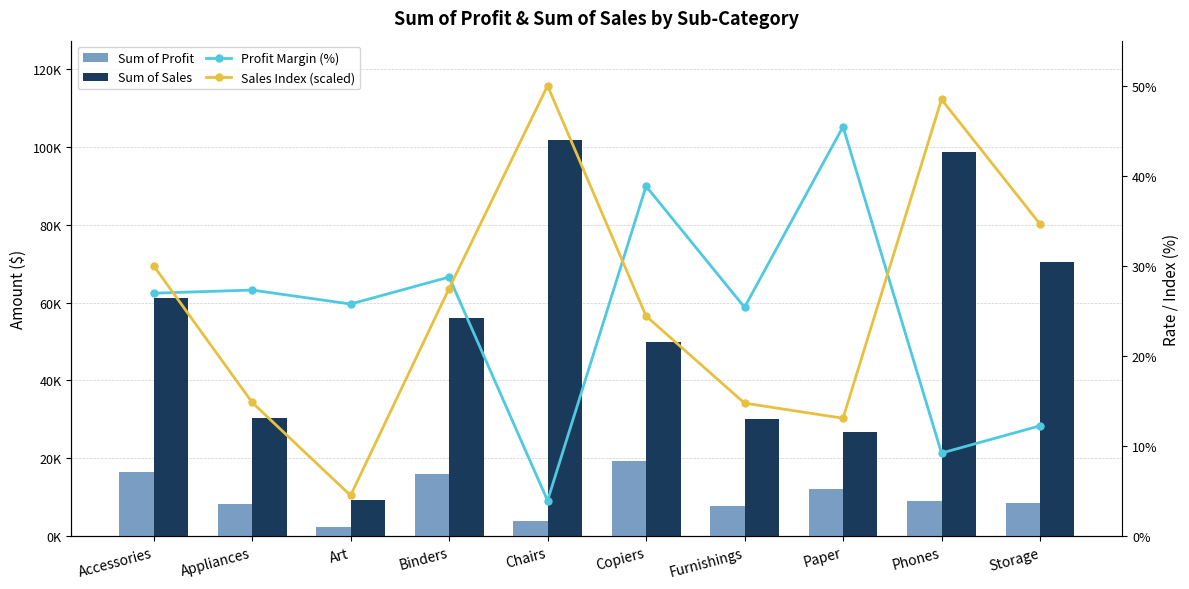

Reading right to left, what are all the values shown in this chart?

Sum of Profit: Storage=8645.3	Phones=9110.7	Paper=12119.2	Furnishings=7641.3	Copiers=19327.2	Chairs=4027.6	Binders=16096.8	Art=2374.1	Appliances=8261.3	Accessories=16484.6
Sum of Sales: Storage=70532.9	Phones=98684.4	Paper=26663.7	Furnishings=30072.7	Copiers=49749.2	Chairs=101781.3	Binders=55961.1	Art=9212.1	Appliances=30236.3	Accessories=61114.1
Profit Margin (%): Storage=12.3	Phones=9.2	Paper=45.5	Furnishings=25.4	Copiers=38.8	Chairs=4.0	Binders=28.8	Art=25.8	Appliances=27.3	Accessories=27.0
Sales Index (scaled): Storage=34.6	Phones=48.5	Paper=13.1	Furnishings=14.8	Copiers=24.4	Chairs=50.0	Binders=27.5	Art=4.5	Appliances=14.9	Accessories=30.0